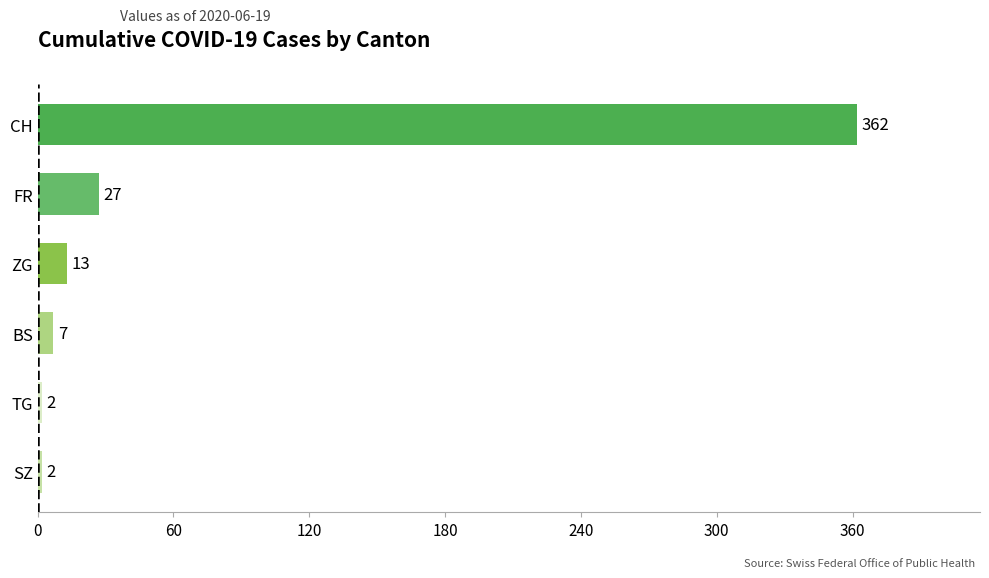

Which series has the widest spread of values?

CH